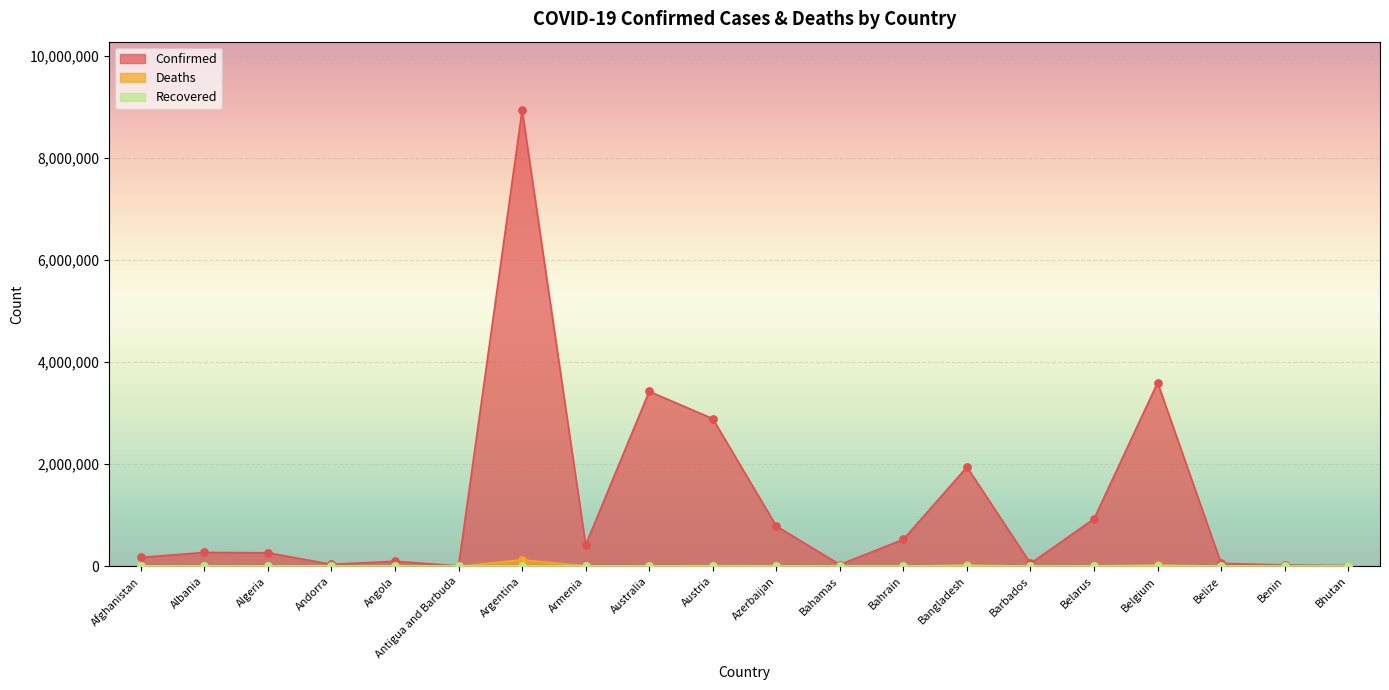

At how many categories does at least one series exceed 1293354?

5